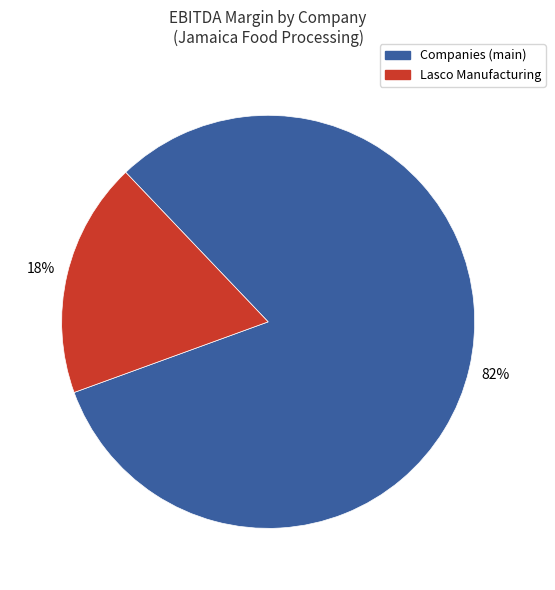

To the nearest percent, what is the average slice percentage?

50%